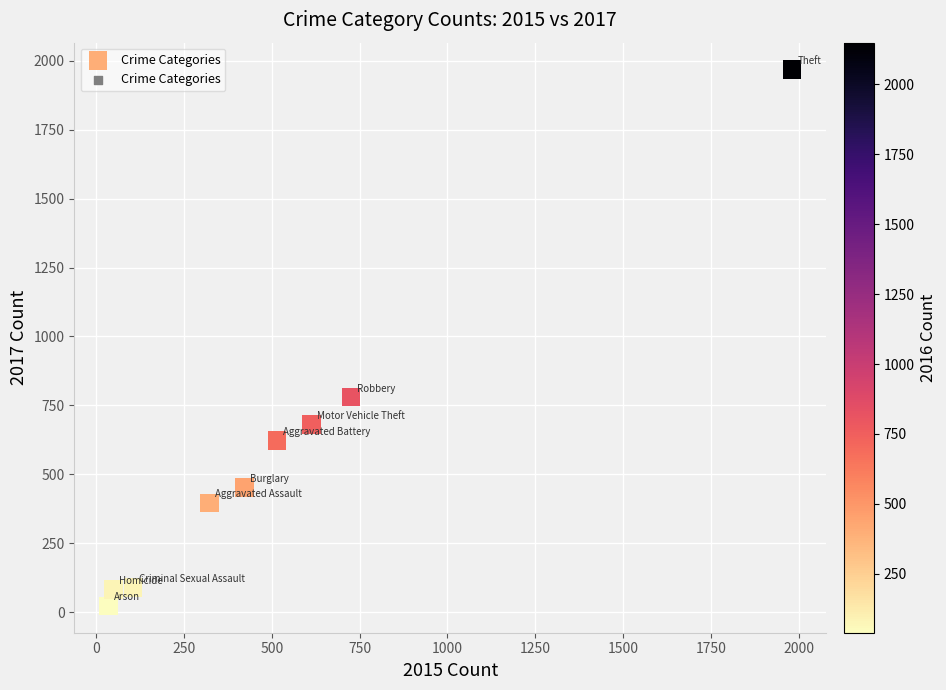

What Y value in the scatter plot is closest to 995?

780